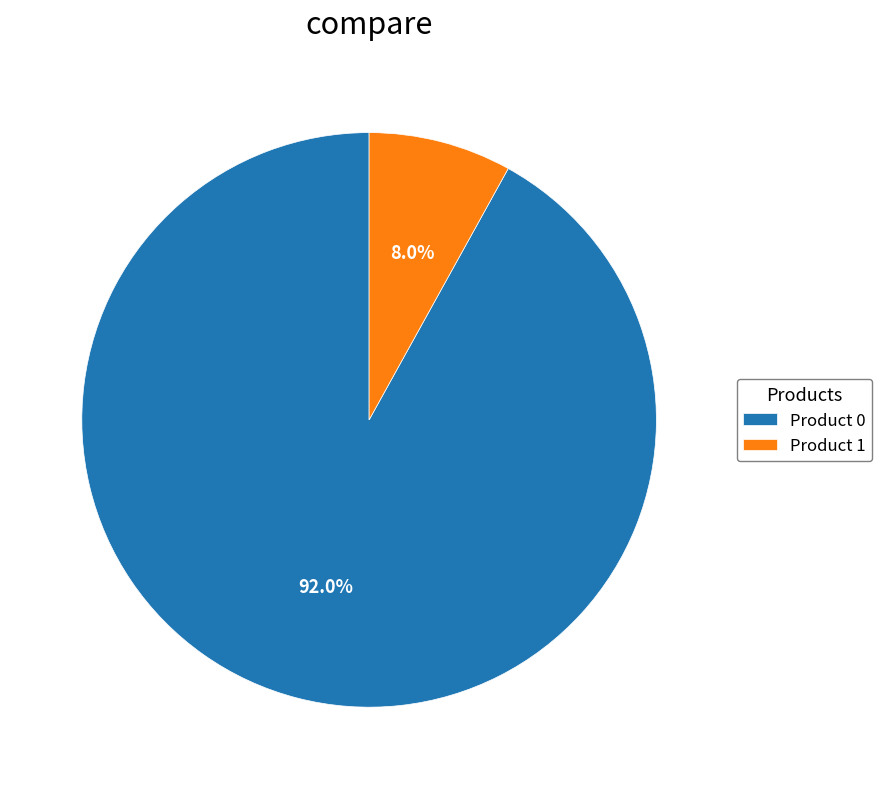

Which has a higher value, Product 0 or Product 1?

Product 0